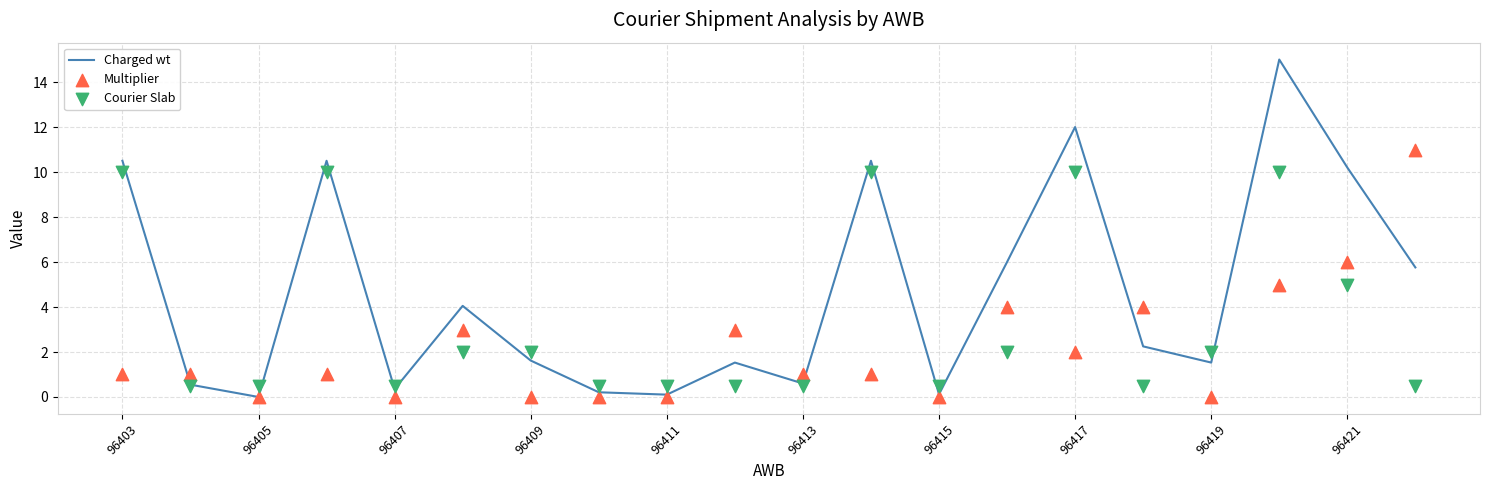

At how many categories does at least one series exceed 8?

7